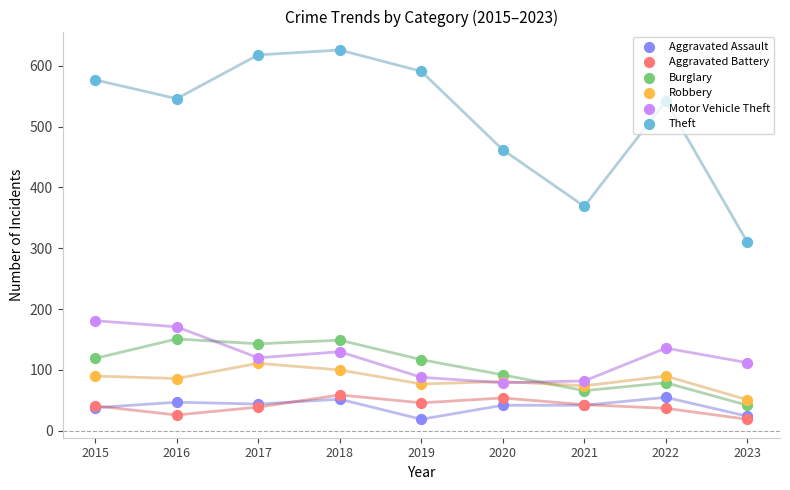

Which series reaches the minimum Y coordinate?

Aggravated Assault